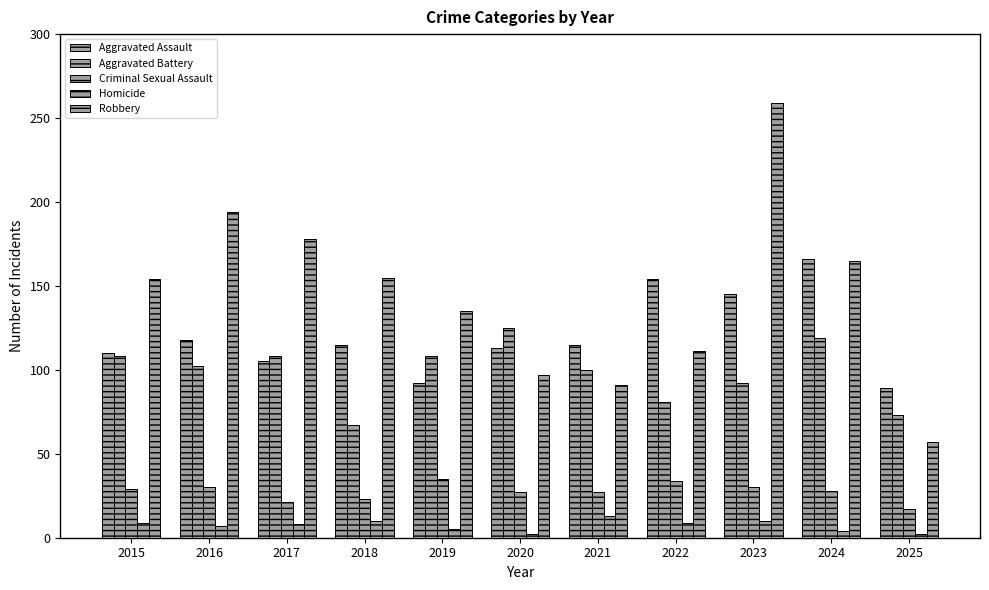

Reading right to left, what are all the values shown in this chart?

Aggravated Assault: 2025=89	2024=166	2023=145	2022=154	2021=115	2020=113	2019=92	2018=115	2017=105	2016=118	2015=110
Aggravated Battery: 2025=73	2024=119	2023=92	2022=81	2021=100	2020=125	2019=108	2018=67	2017=108	2016=102	2015=108
Criminal Sexual Assault: 2025=17	2024=28	2023=30	2022=34	2021=27	2020=27	2019=35	2018=23	2017=21	2016=30	2015=29
Homicide: 2025=2	2024=4	2023=10	2022=9	2021=13	2020=2	2019=5	2018=10	2017=8	2016=7	2015=9
Robbery: 2025=57	2024=165	2023=259	2022=111	2021=91	2020=97	2019=135	2018=155	2017=178	2016=194	2015=154